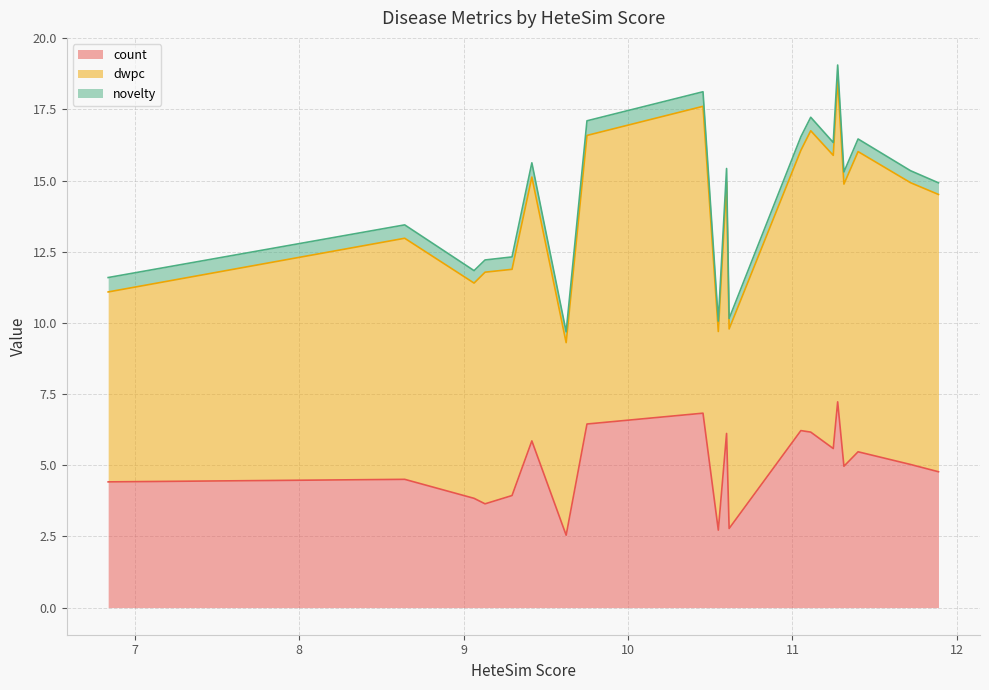

True or false: novelty and dwpc intersect in this chart.

False